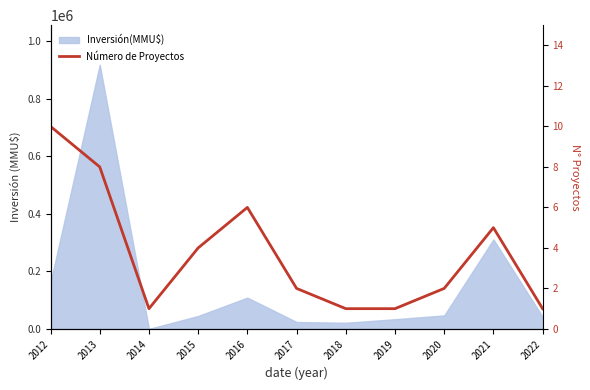

Where does the data first go above 2?

2012